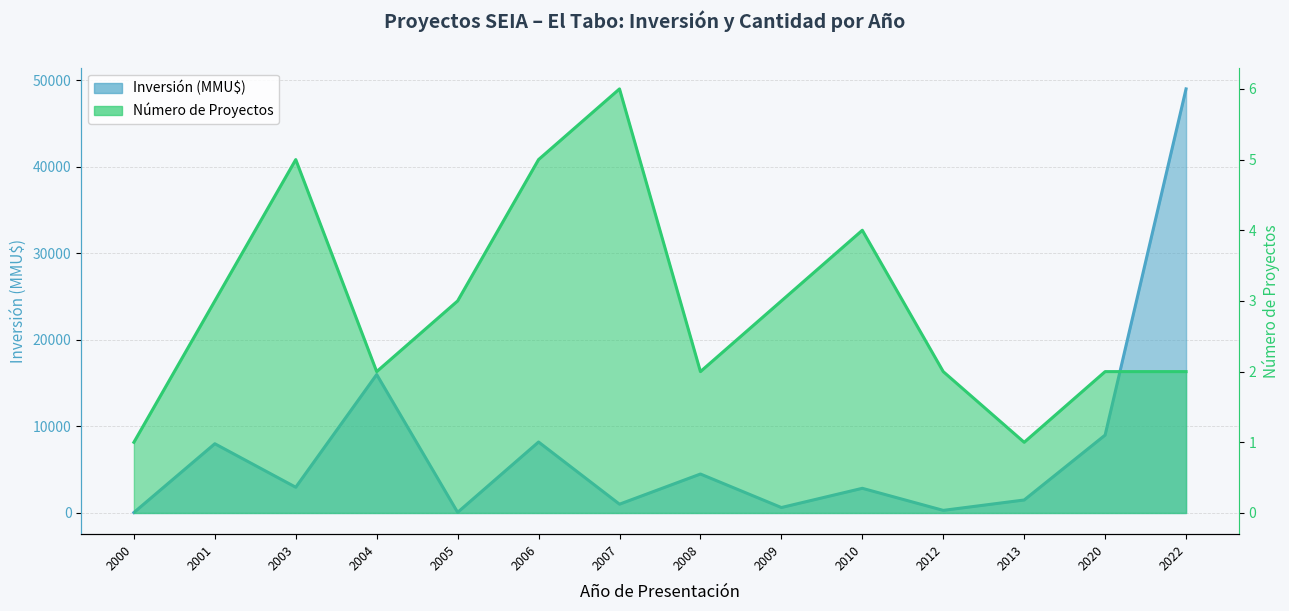

What is the highest value of the Número de Proyectos series?

6